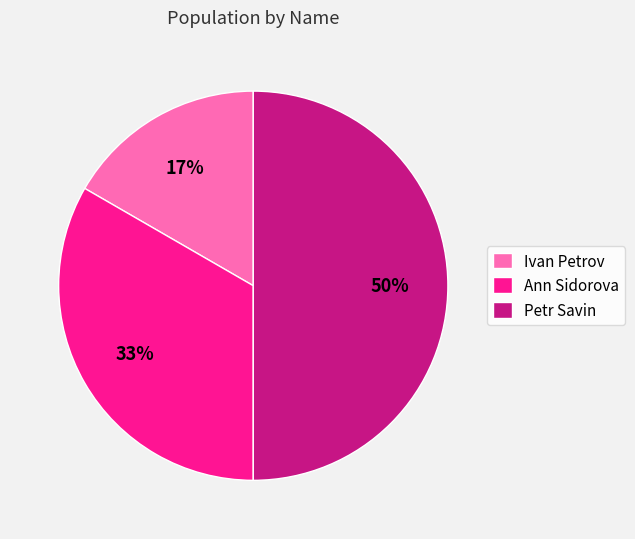

Is the sum of Petr Savin and Ivan Petrov greater than half?

Yes